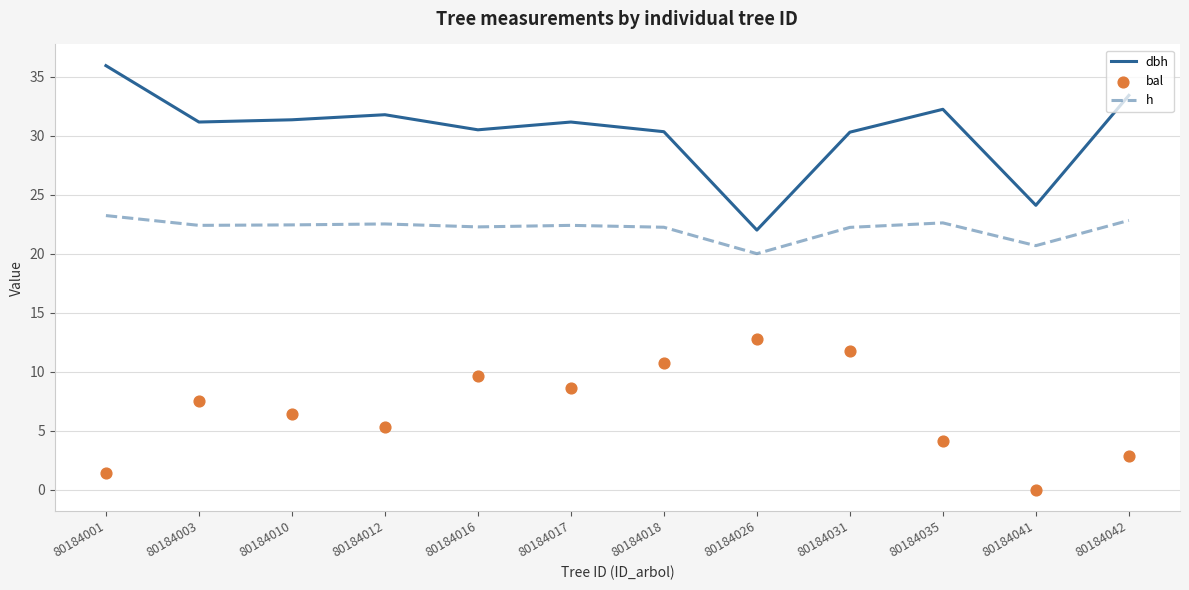

Which series has the widest spread of Y values?

dbh